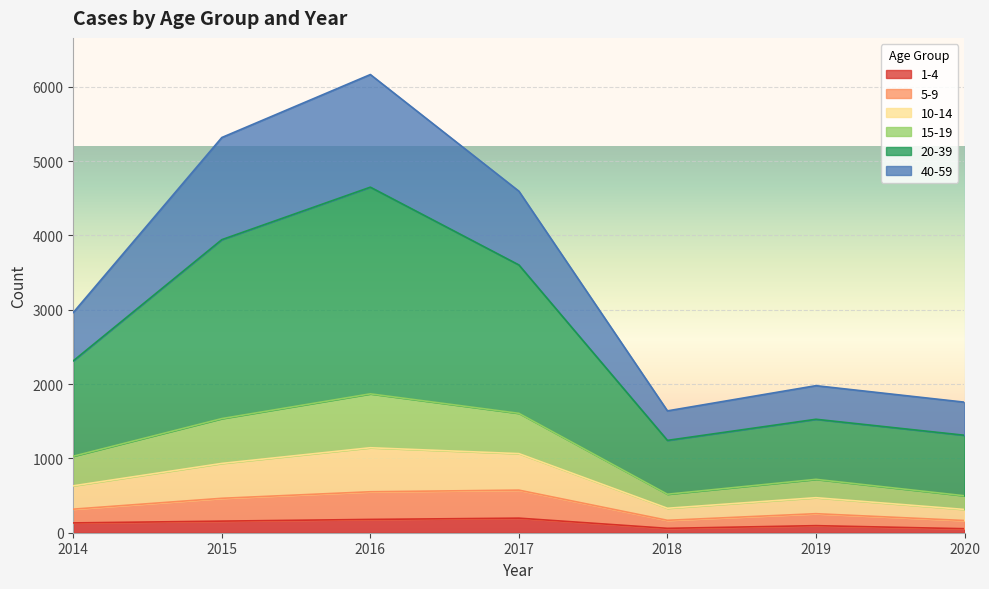

True or false: 15-19 and 1-4 intersect in this chart.

False